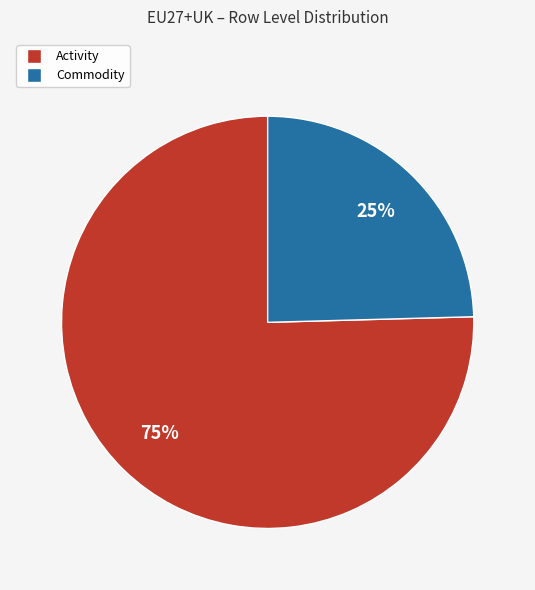

To the nearest percent, what is the average slice percentage?

50%